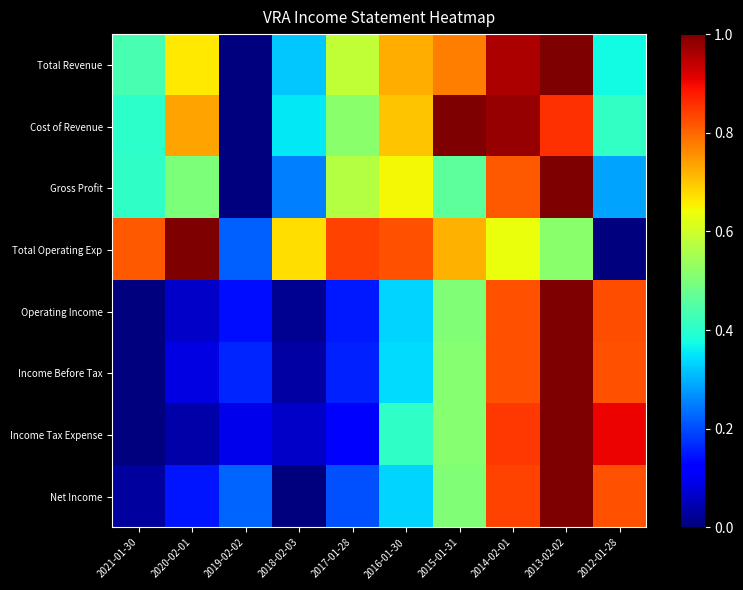

Reading right to left, transcribe all the data shown in this chart.

Total Revenue: 2012-01-28=0.4	2013-02-02=1.0	2014-02-01=1.0	2015-01-31=0.8	2016-01-30=0.7	2017-01-28=0.6	2018-02-03=0.3	2019-02-02=0.0	2020-02-01=0.7	2021-01-30=0.4
Cost of Revenue: 2012-01-28=0.4	2013-02-02=0.9	2014-02-01=1.0	2015-01-31=1.0	2016-01-30=0.7	2017-01-28=0.5	2018-02-03=0.4	2019-02-02=0.0	2020-02-01=0.7	2021-01-30=0.4
Gross Profit: 2012-01-28=0.3	2013-02-02=1.0	2014-02-01=0.8	2015-01-31=0.5	2016-01-30=0.6	2017-01-28=0.6	2018-02-03=0.3	2019-02-02=0.0	2020-02-01=0.5	2021-01-30=0.4
Total Operating Exp: 2012-01-28=0.0	2013-02-02=0.5	2014-02-01=0.6	2015-01-31=0.7	2016-01-30=0.8	2017-01-28=0.8	2018-02-03=0.7	2019-02-02=0.2	2020-02-01=1.0	2021-01-30=0.8
Operating Income: 2012-01-28=0.8	2013-02-02=1.0	2014-02-01=0.8	2015-01-31=0.5	2016-01-30=0.3	2017-01-28=0.2	2018-02-03=0.0	2019-02-02=0.1	2020-02-01=0.1	2021-01-30=0.0
Income Before Tax: 2012-01-28=0.8	2013-02-02=1.0	2014-02-01=0.8	2015-01-31=0.5	2016-01-30=0.3	2017-01-28=0.2	2018-02-03=0.0	2019-02-02=0.2	2020-02-01=0.1	2021-01-30=0.0
Income Tax Expense: 2012-01-28=0.9	2013-02-02=1.0	2014-02-01=0.8	2015-01-31=0.5	2016-01-30=0.4	2017-01-28=0.1	2018-02-03=0.1	2019-02-02=0.1	2020-02-01=0.0	2021-01-30=0.0
Net Income: 2012-01-28=0.8	2013-02-02=1.0	2014-02-01=0.8	2015-01-31=0.5	2016-01-30=0.3	2017-01-28=0.2	2018-02-03=0.0	2019-02-02=0.2	2020-02-01=0.1	2021-01-30=0.0